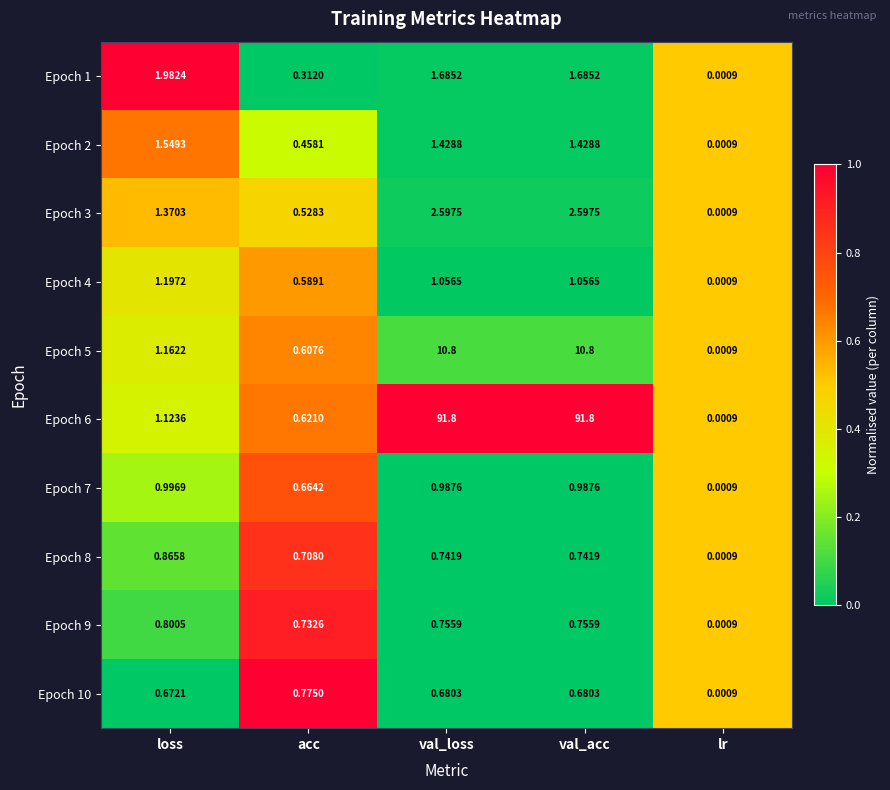

Is the value of Epoch 5 at val_loss greater than the value of Epoch 9 at lr?

Yes